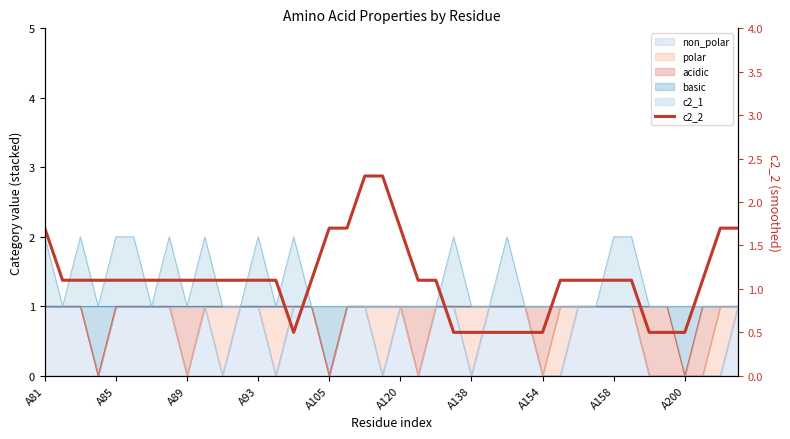

How many points are lower than both their immediate neighbors (excluding endpoints)?

1